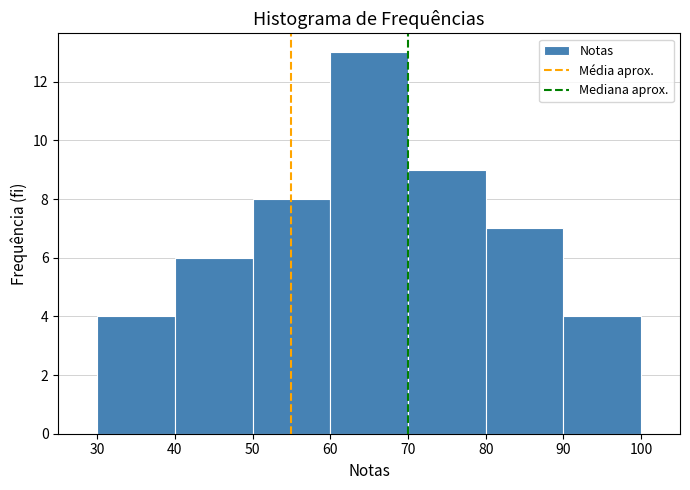

Reading left to right, list every bar in this chart as the range it spans on the x-axis followed by its height. The values are not printed on the chart, so give them approximately, as read against the axis.

30 to 40: 4
40 to 50: 6
50 to 60: 8
60 to 70: 13
70 to 80: 9
80 to 90: 7
90 to 100: 4